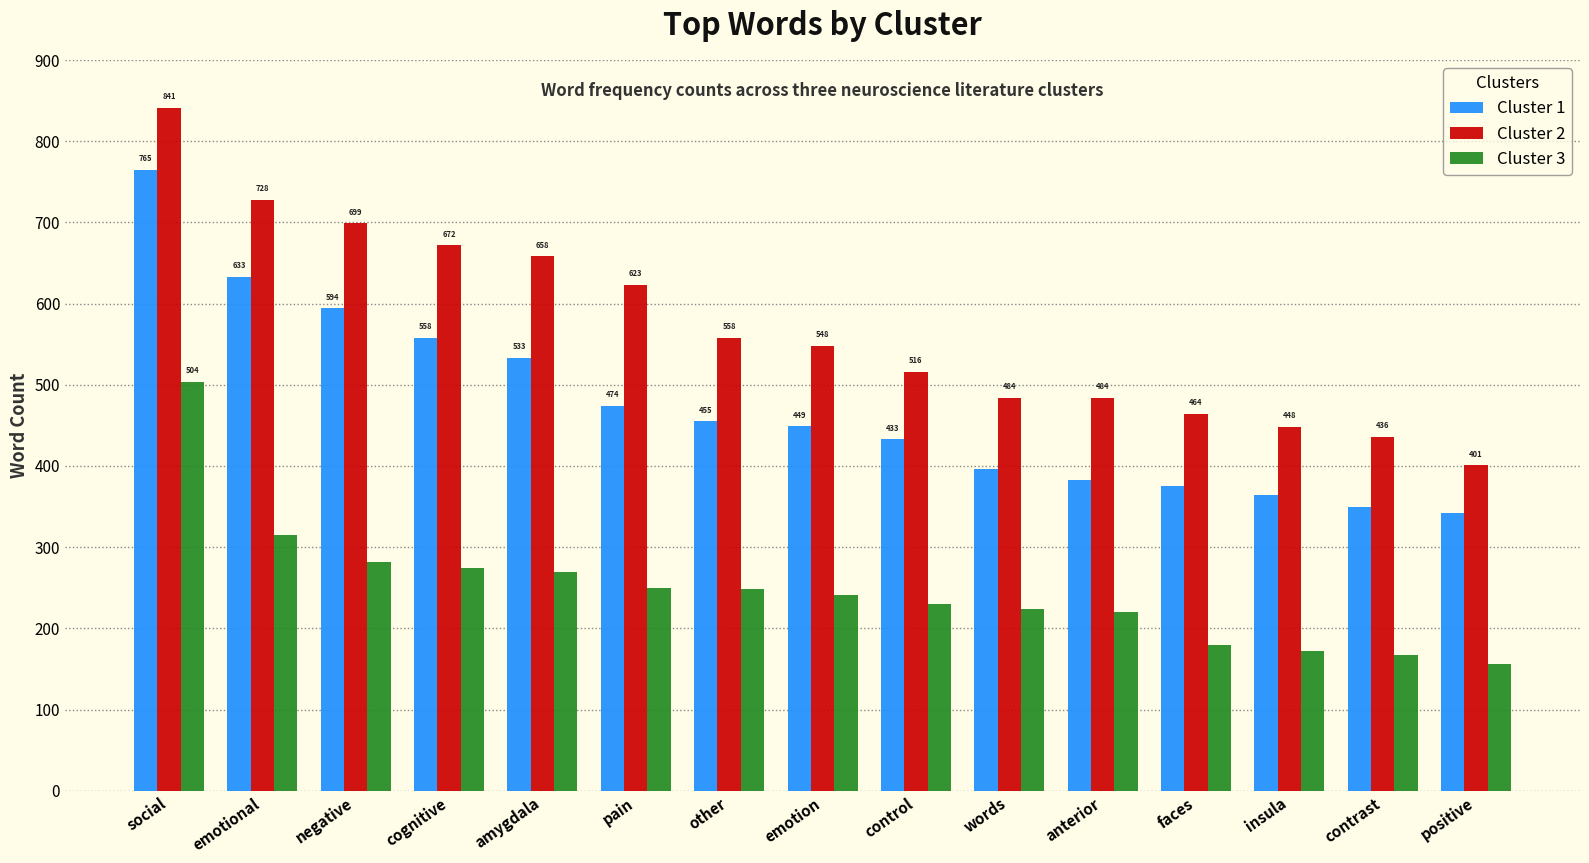

The Cluster 1 series shows 396 at words. True or false?

True